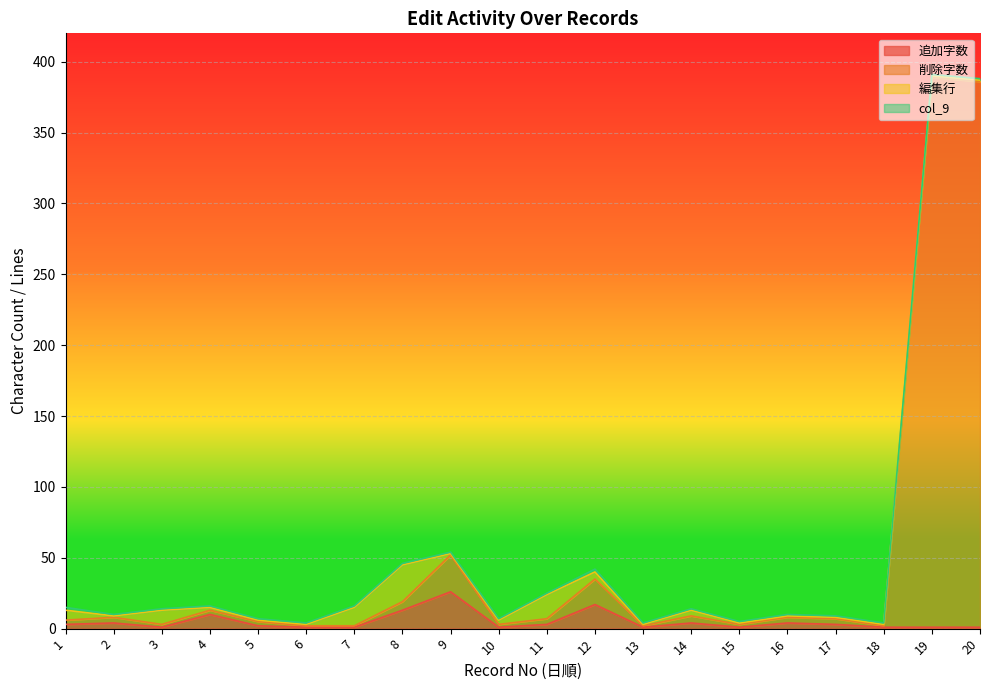

At which category does the chart reach its minimum across all series?

3